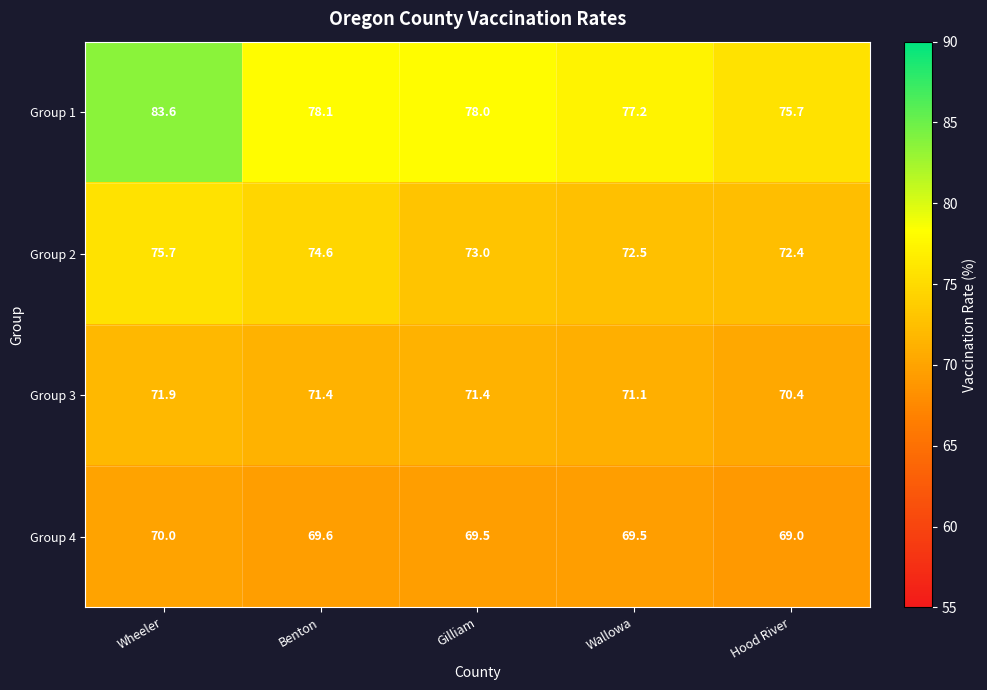

Reading left to right, what are all the values shown in this chart?

Group 1: 83.6	78.1	78.0	77.2	75.7
Group 2: 75.7	74.6	73.0	72.5	72.4
Group 3: 71.9	71.4	71.4	71.1	70.4
Group 4: 70.0	69.6	69.5	69.5	69.0